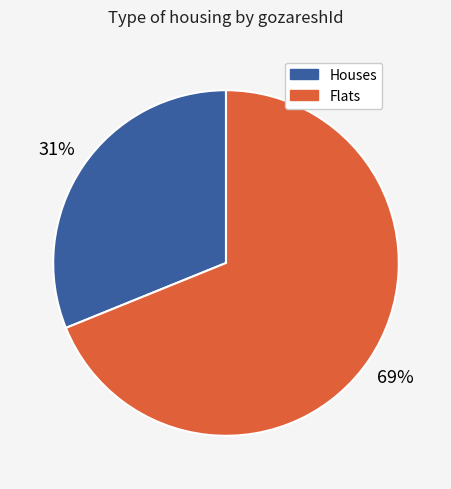

Is there any slice that represents more than half of the pie?

Yes